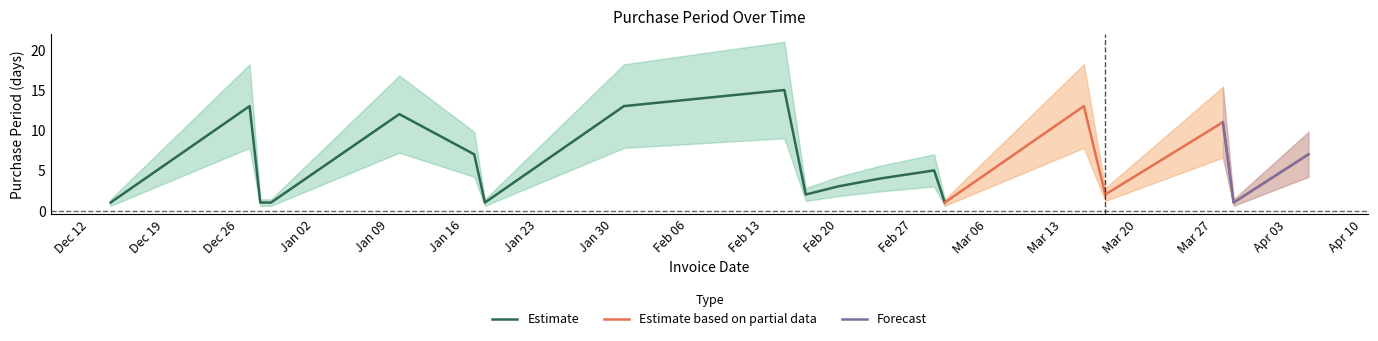

Where is the first local maximum?

2016-12-27